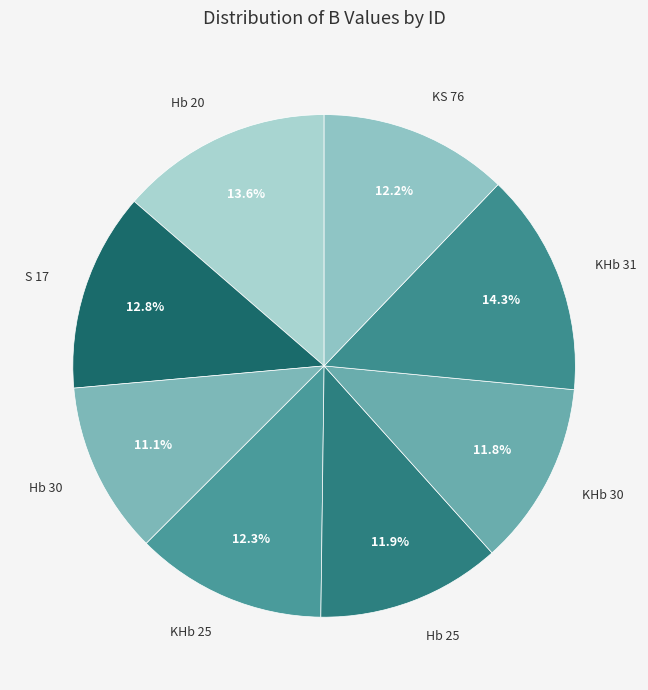

How many slices are in this pie chart?

8